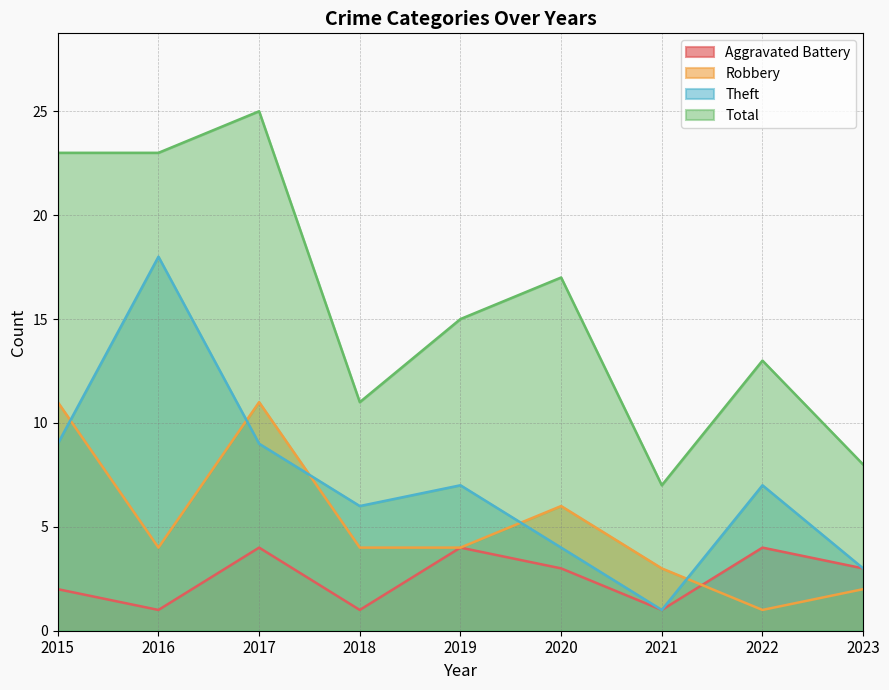

Reading left to right, transcribe all the data shown in this chart.

Aggravated Battery: 2	1	4	1	4	3	1	4	3
Robbery: 11	4	11	4	4	6	3	1	2
Theft: 9	18	9	6	7	4	1	7	3
Total: 23	23	25	11	15	17	7	13	8